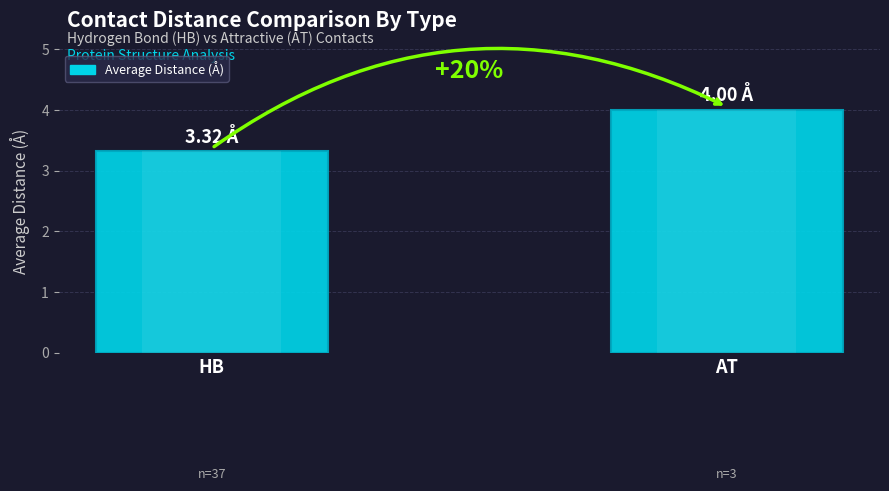

Reading left to right, list all the values displayed in this chart.

HB=3.3	AT=4.0